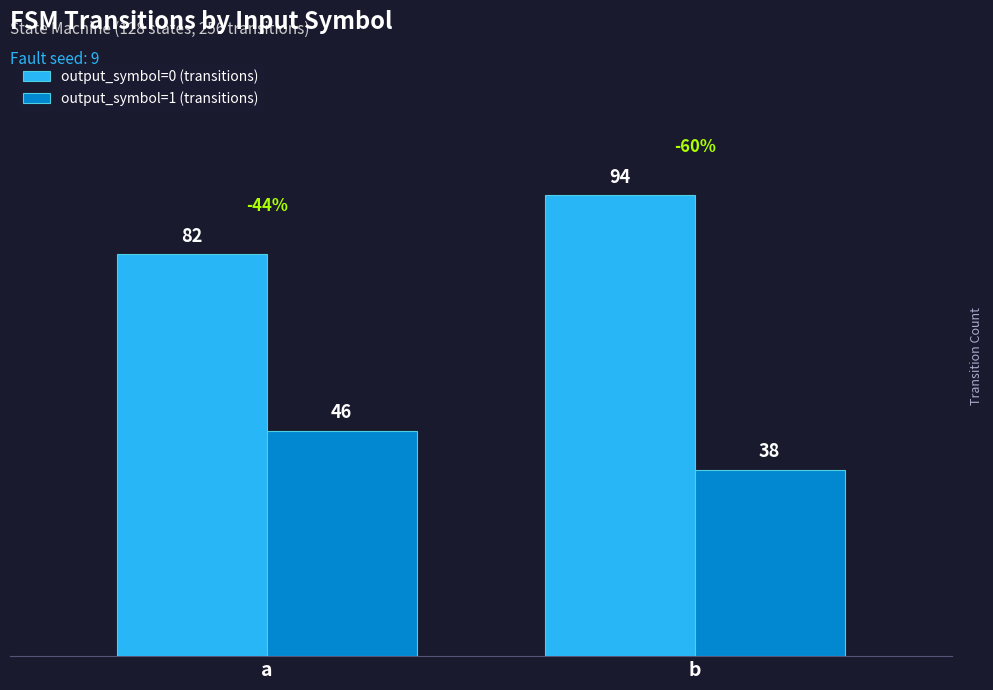

How many distinct data groups are displayed?

2